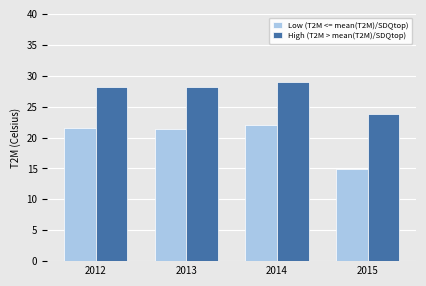

Which series has the largest total across all categories?

High (T2M > mean(T2M)/SDQtop)